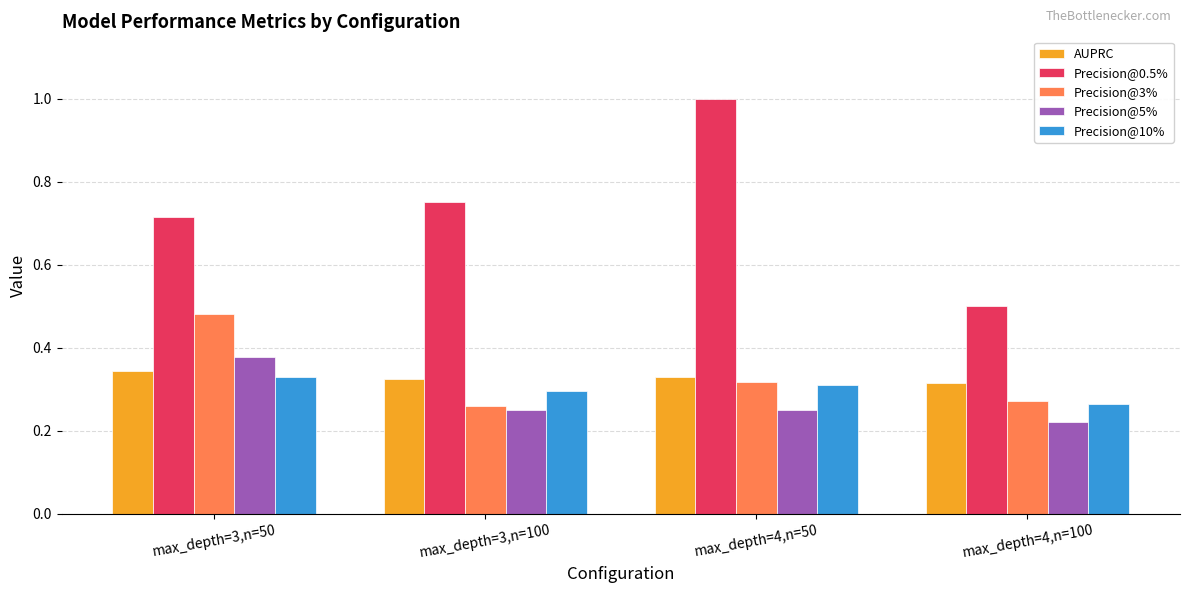

The value of Precision@5% at max_depth=4,n=50 is 0.4. True or false?

False